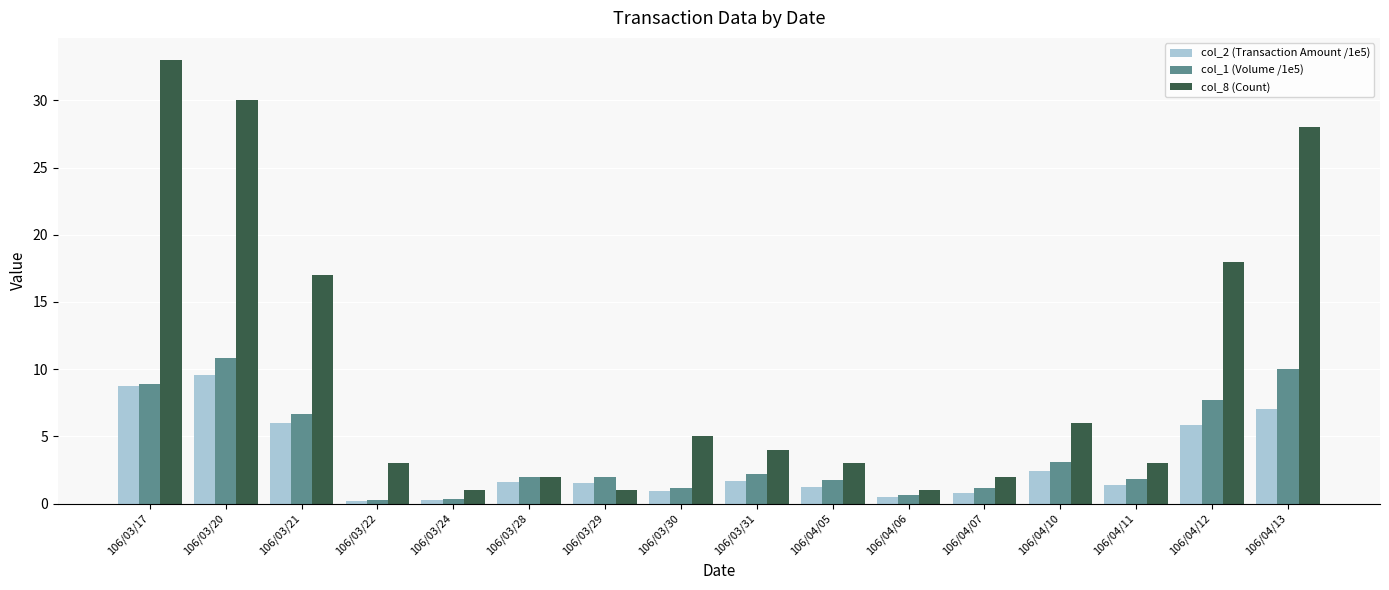

What is the difference between the second highest and minimum values in the col_8 (Count) series?

29.0